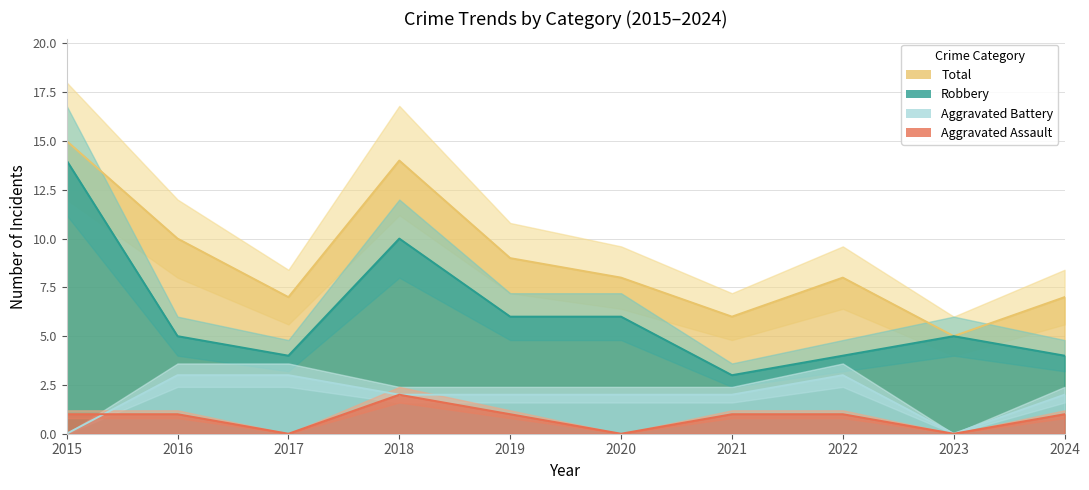

Which category has the lowest value in the Aggravated Battery series?

2015